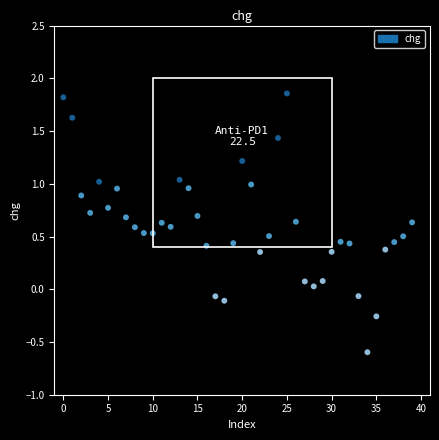

What is the range of Y values (max minus min)?

2.5